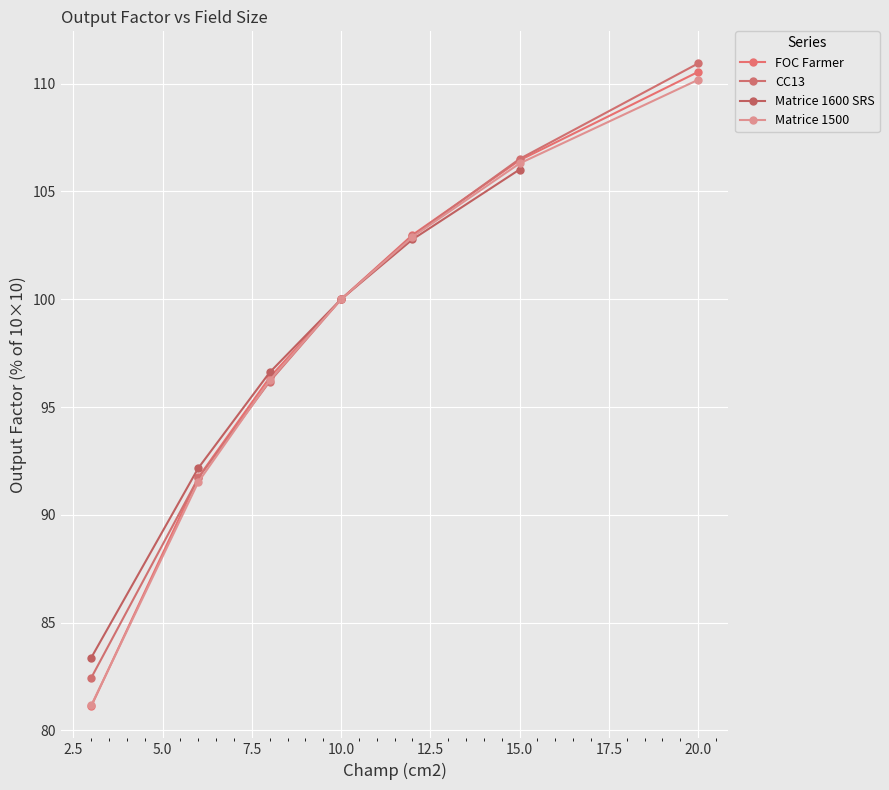

Is it true that the value at 6 is 5?

False